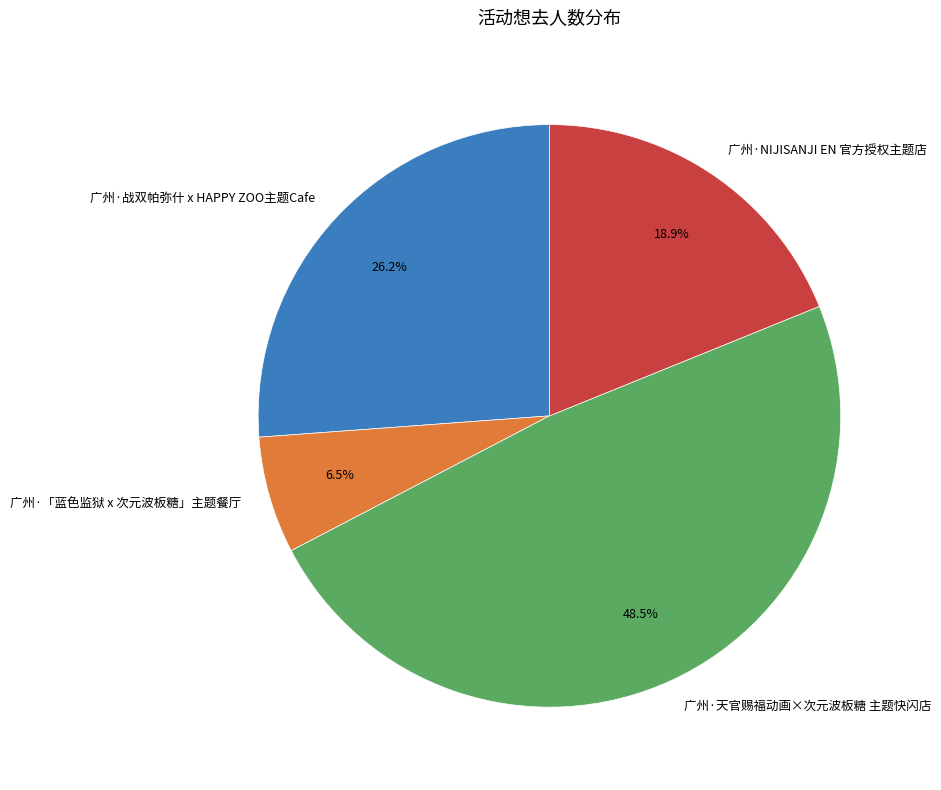

To the nearest percent, what is the difference between the largest and smallest slice percentages?

42%